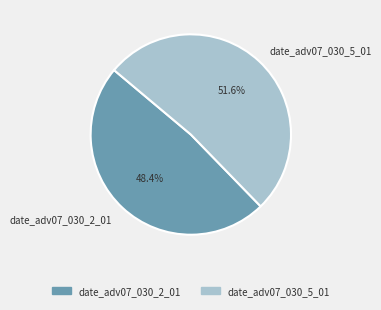

Which category accounts for the majority?

date_adv07_030_5_01